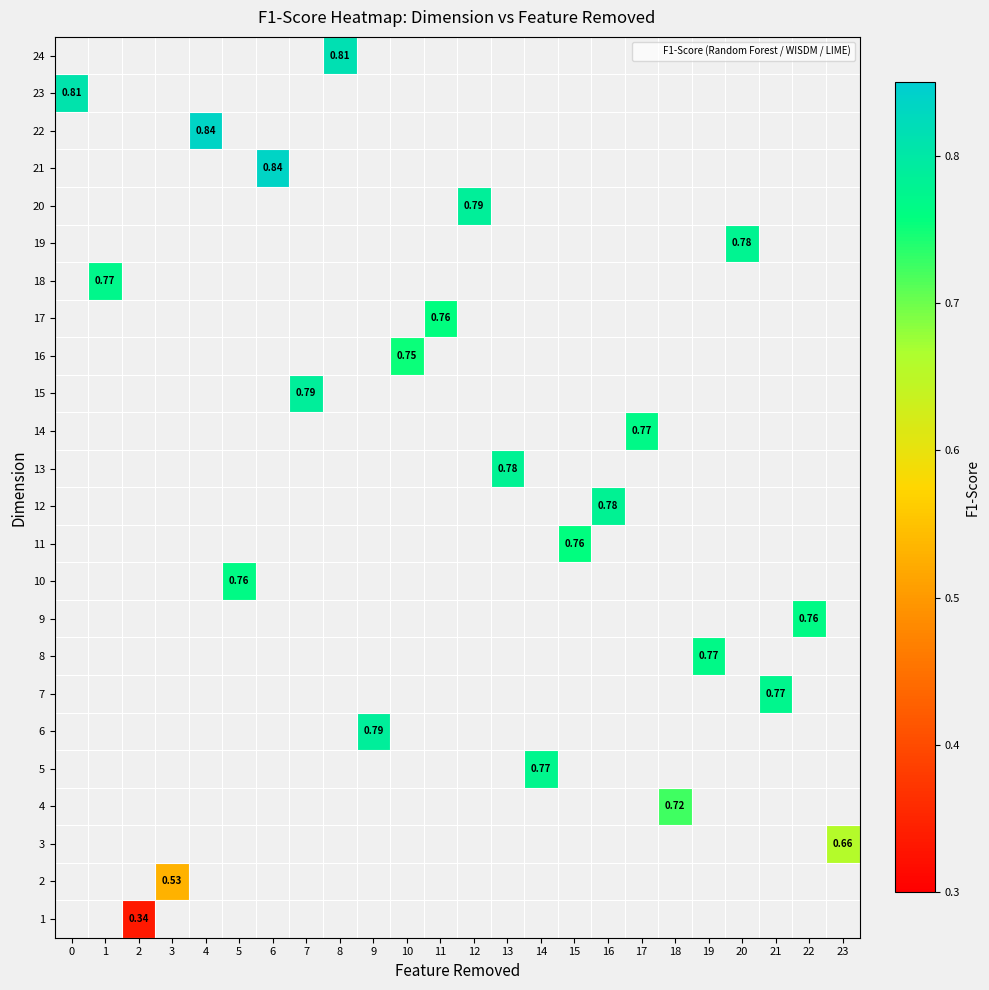

Count the number of categories in the chart.

24